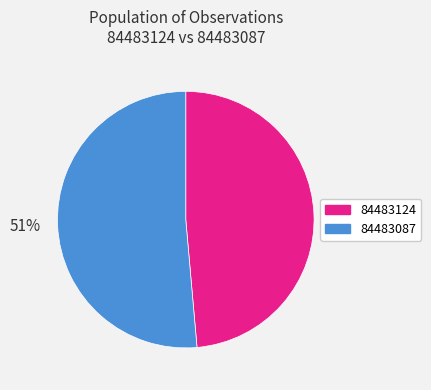

Which has a higher value, 84483124 or 84483087?

84483087